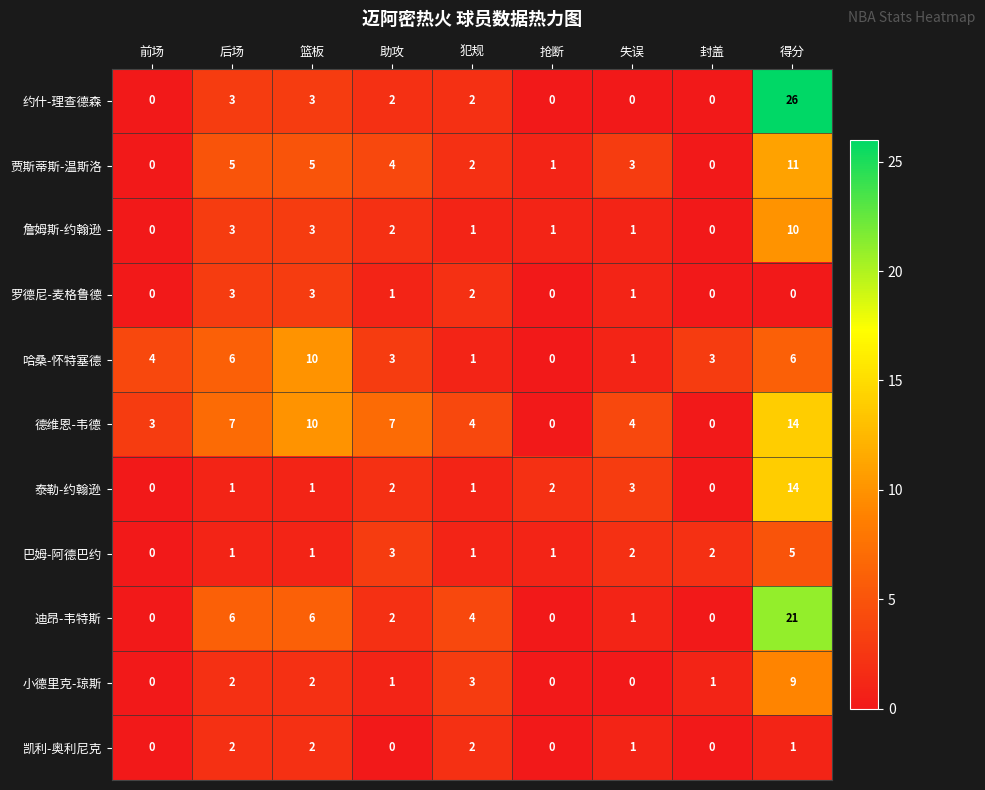

How many categories are shown in the chart?

9